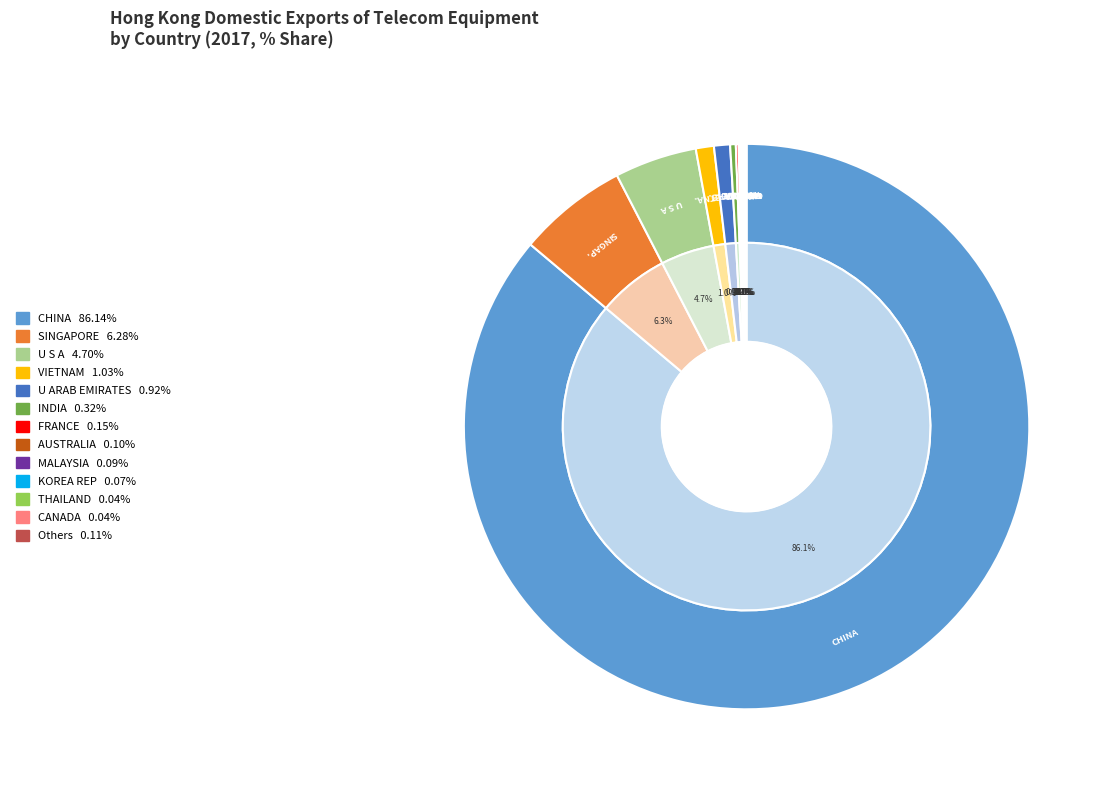

Does INDIA account for over 50% of the chart?

No